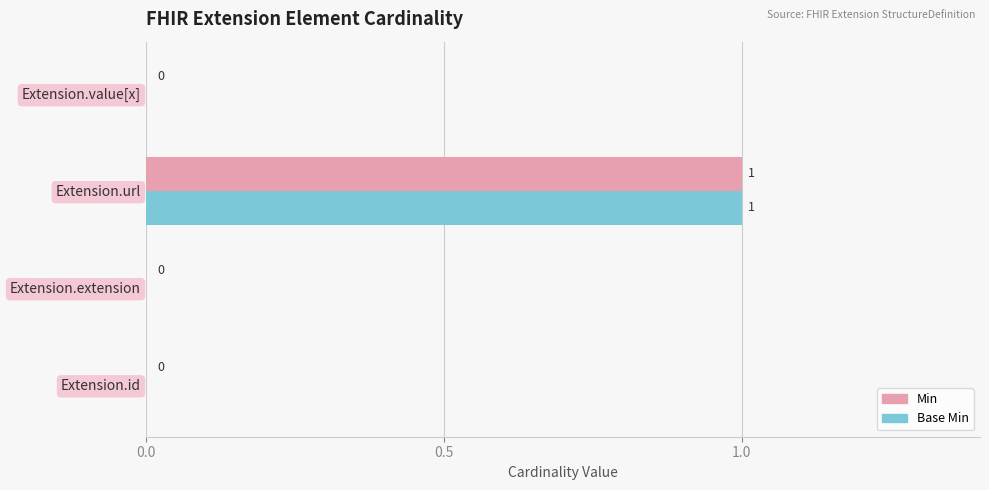

At which category is the sum across all series the highest?

Extension.url